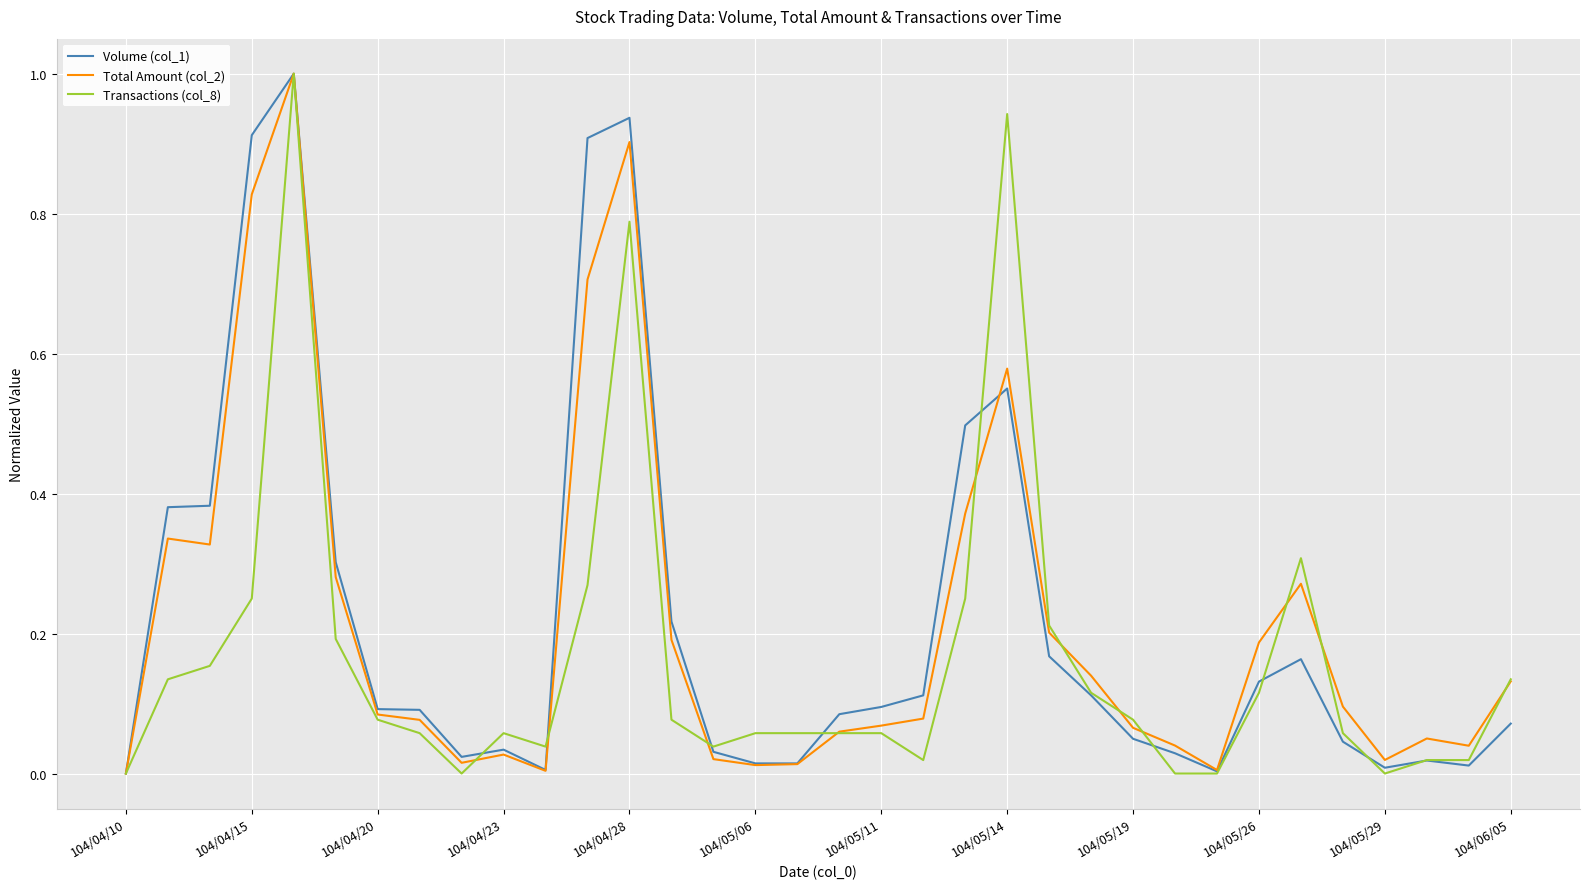

What is the maximum value shown in the chart?

1.0